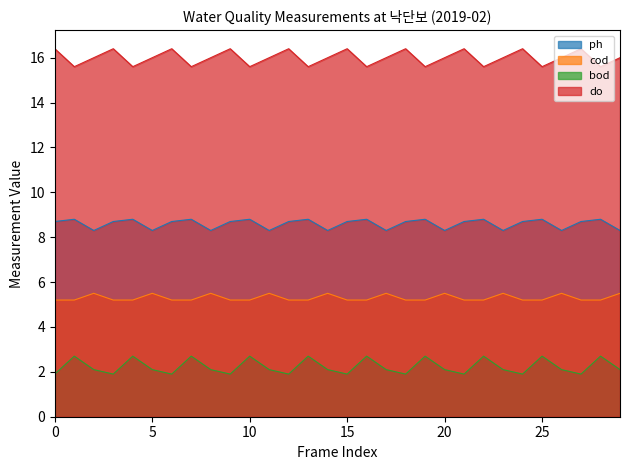

List the series in order of their overall mean, lowest first.

bod, cod, ph, do